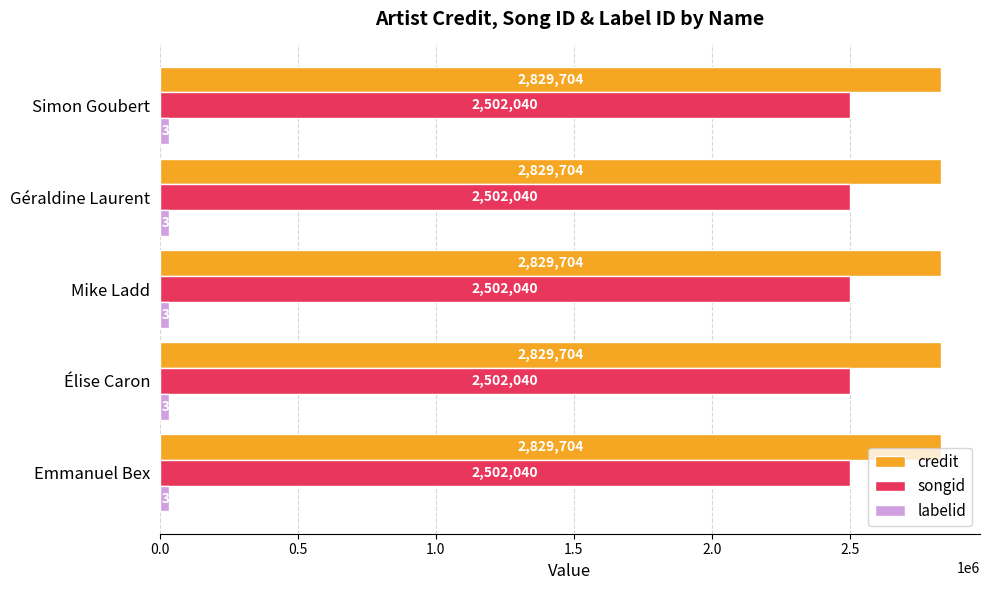

What is the sum of the songid values at Géraldine Laurent and Emmanuel Bex?

5004080